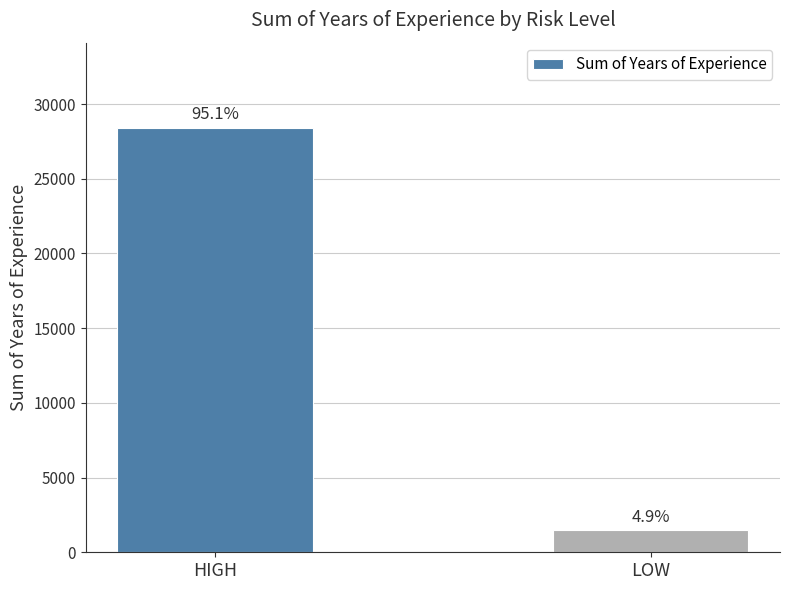

What is the label of the 2nd bar from the right?

HIGH